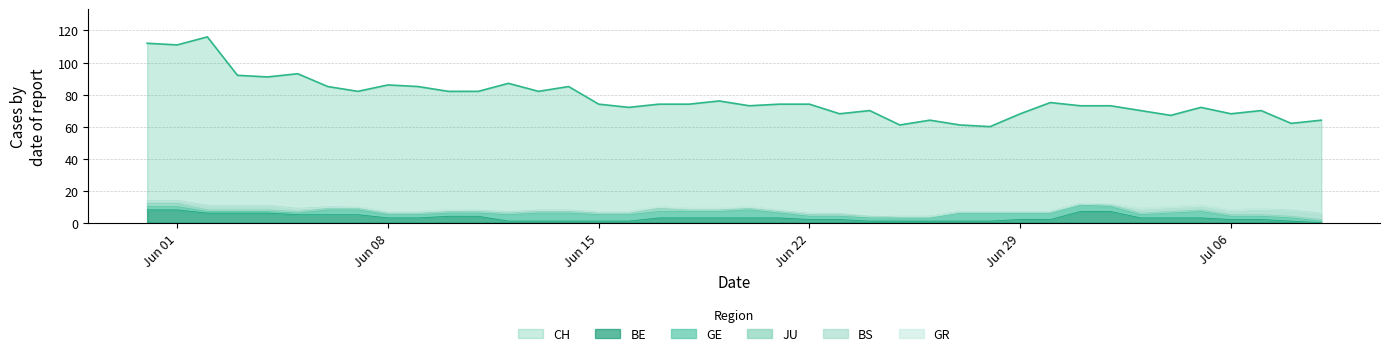

Is it true that CH equals 91 at 4?

True